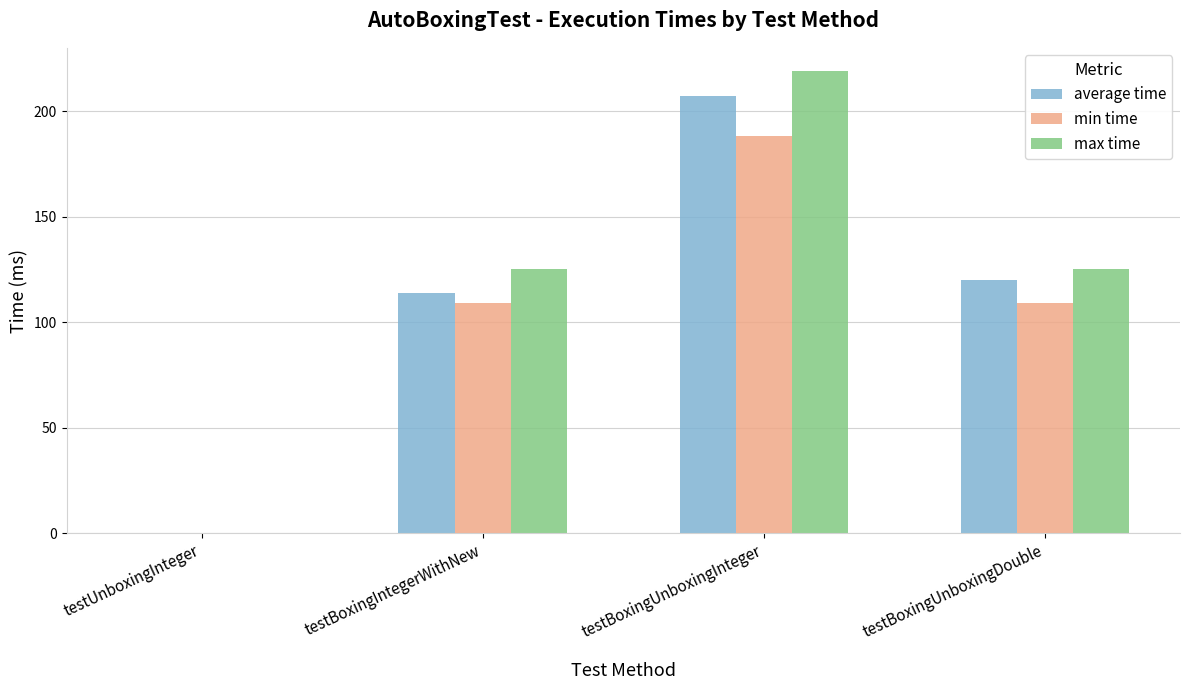

The value of min time at testUnboxingInteger is 0. True or false?

True